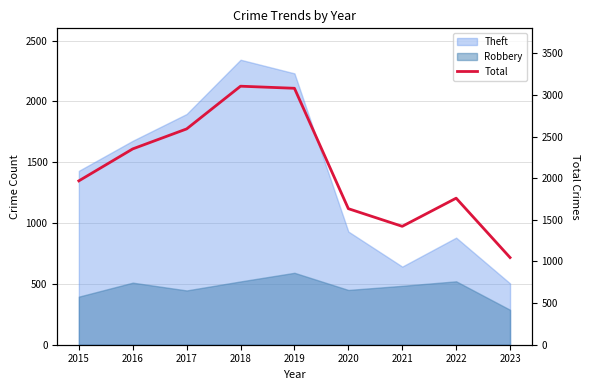

What is the value of the 9th point from the left?

1047